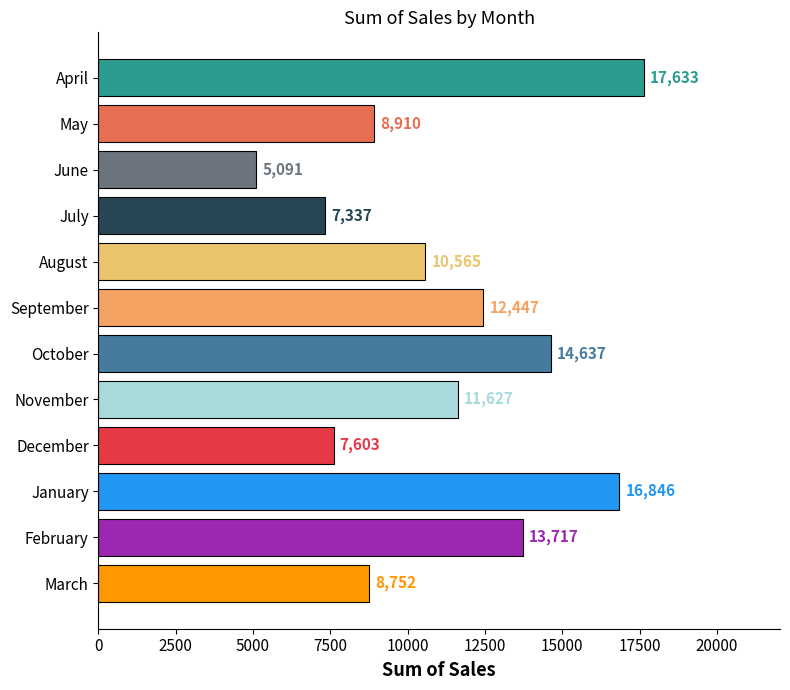

What is the change in value from July to August?

+3228